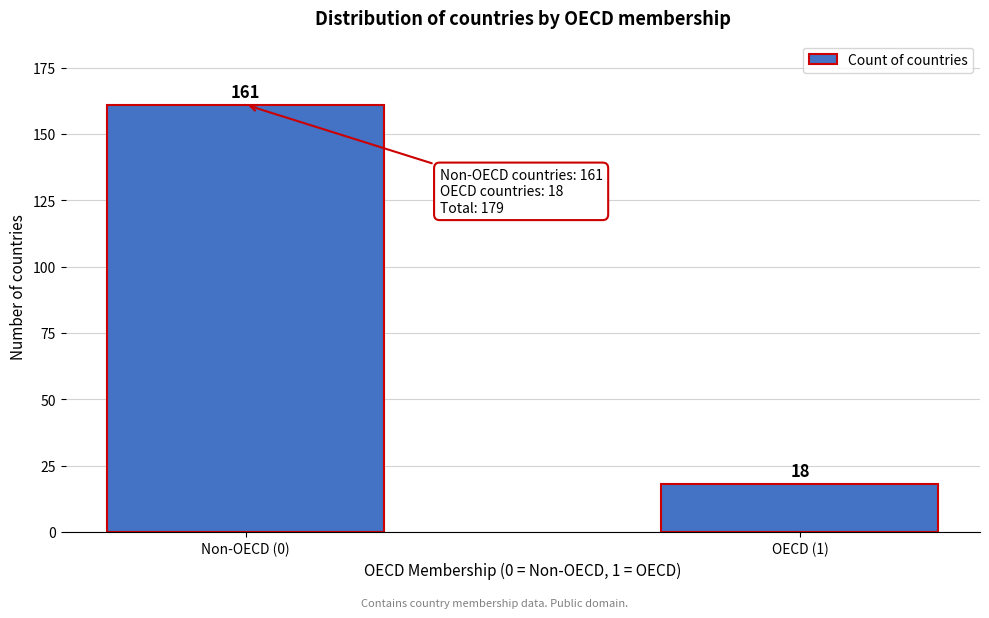

Reading left to right, extract all data points from this chart.

Non-OECD (0)=161	OECD (1)=18